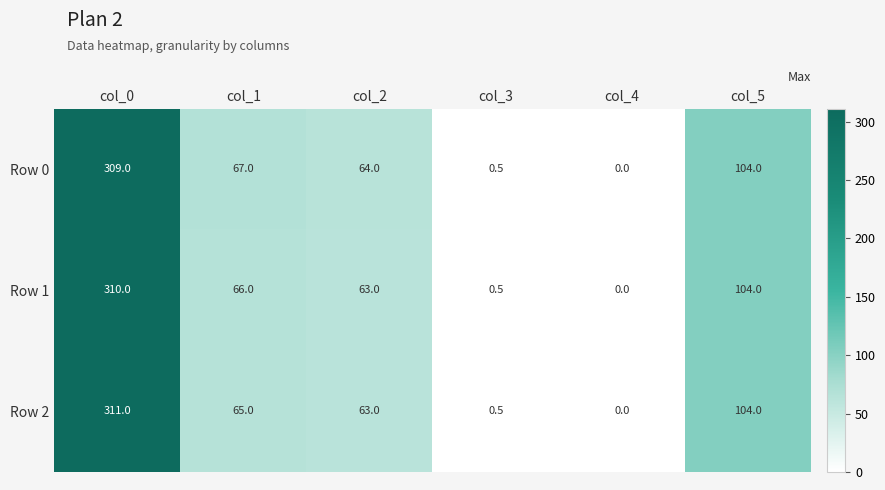

Which series has the widest spread of values?

Row 2